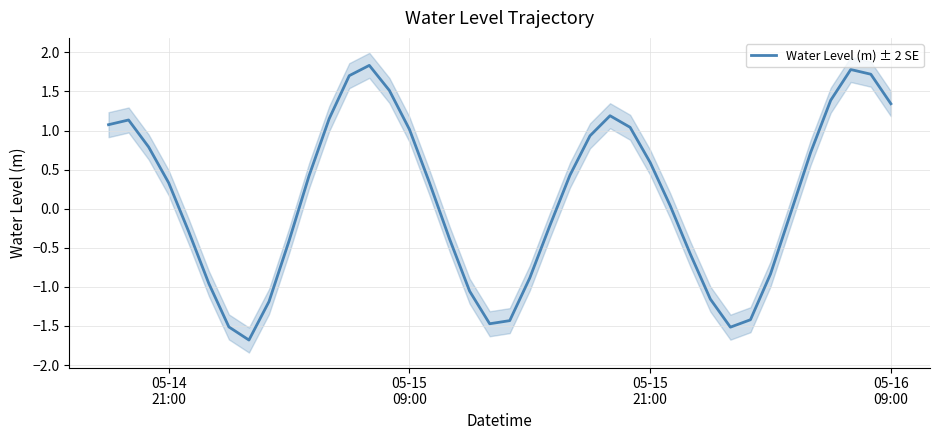

How many data points does each series have?

40